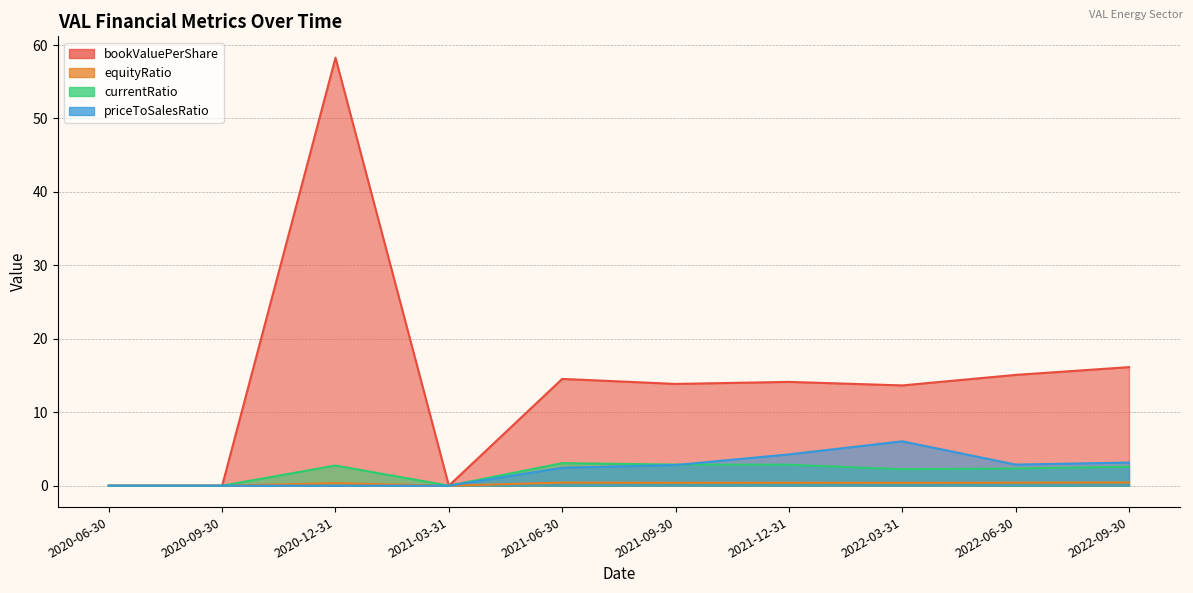

What is the difference between the highest and lowest values at 2021-09-30?

13.5